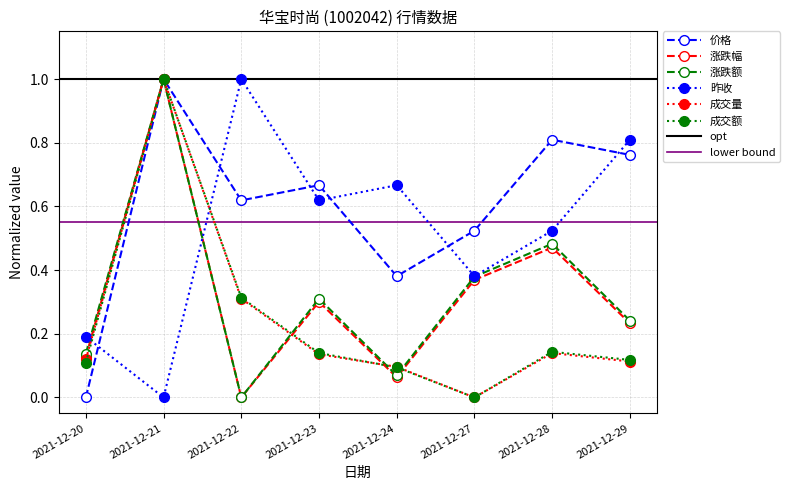

What is the difference between the maximum and minimum values in the 昨收 series?

1.0